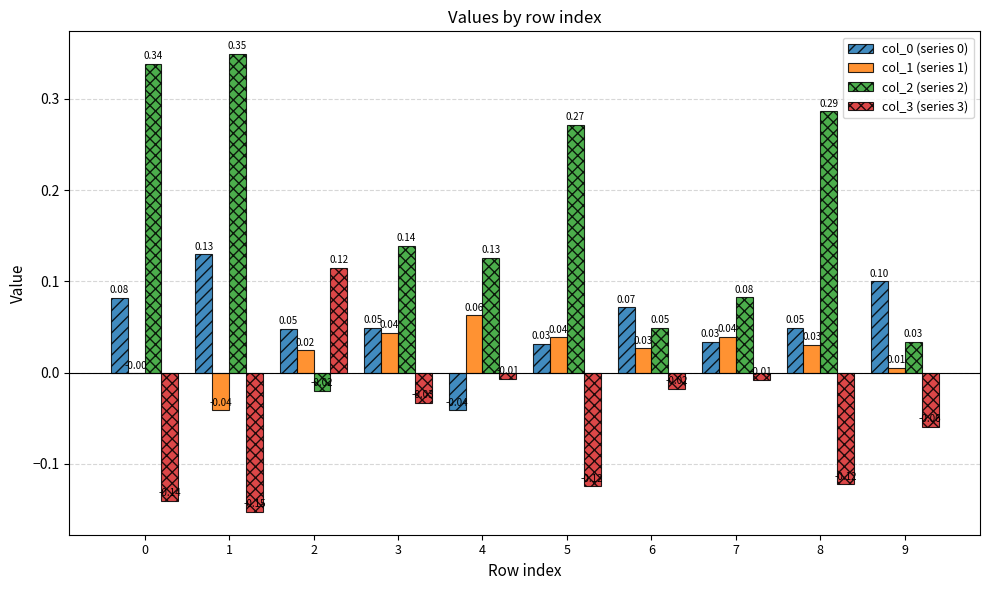

The col_1 (series 1) series shows -0.0 at 0. True or false?

True